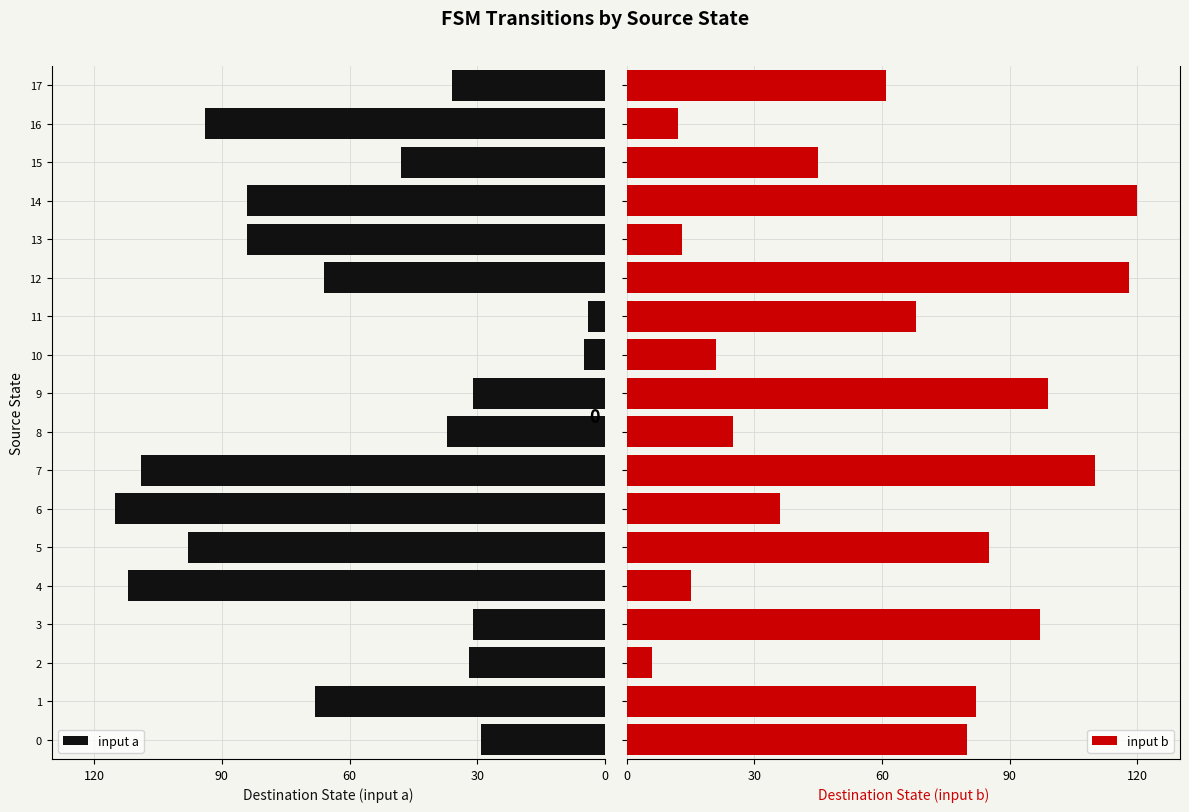

Is the value of input a at 5 greater than the value of input b at 12?

No